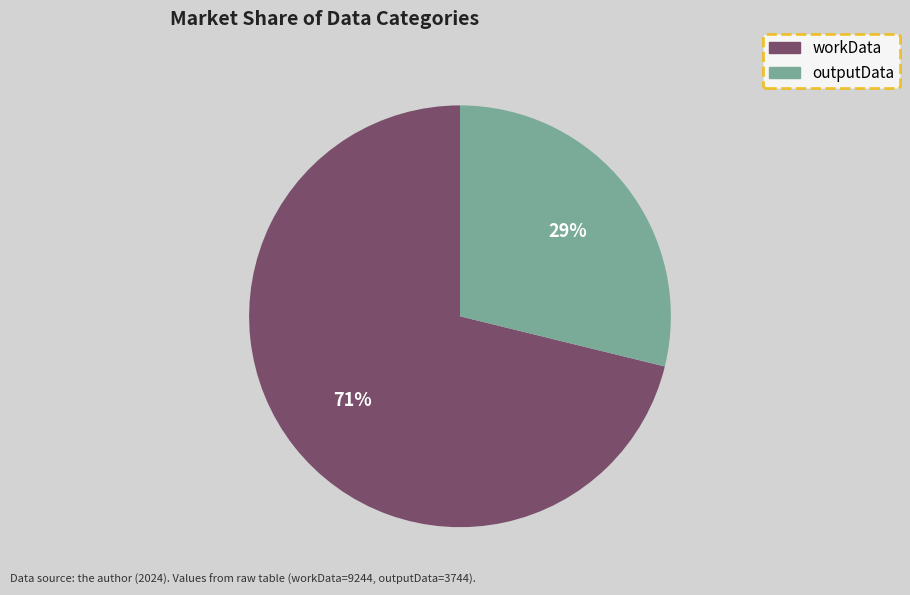

To the nearest percent, what is the difference between the workData and outputData slice percentages?

42%